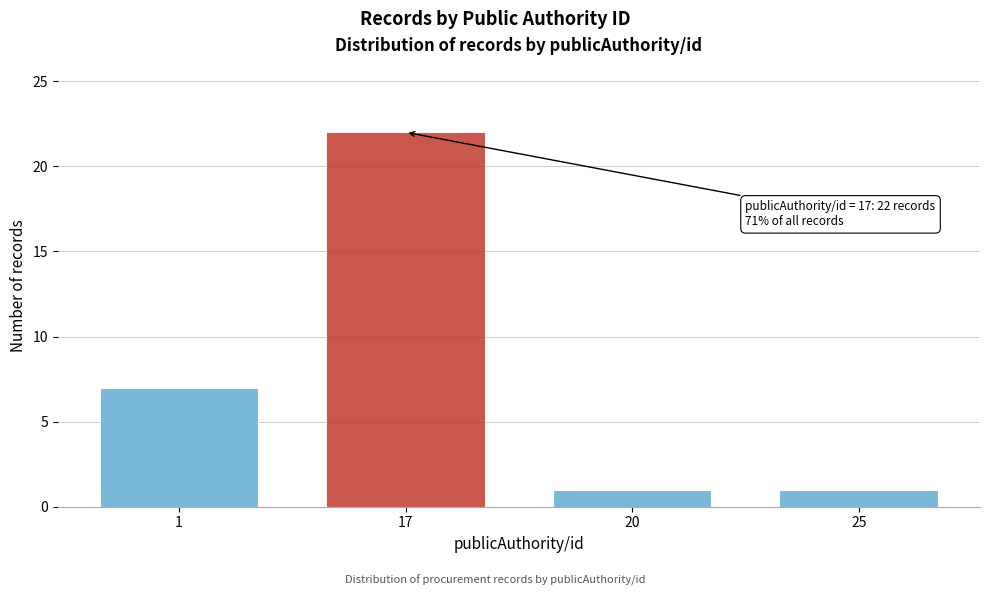

Reading left to right, extract all data points from this chart.

7	22	1	1